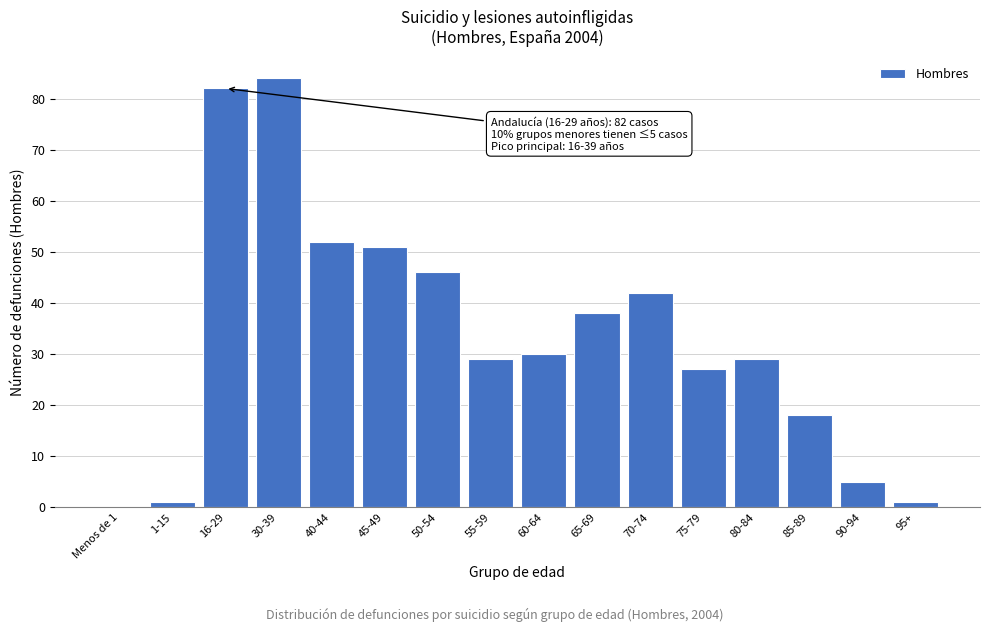

Reading left to right, what are all the values shown in this chart?

Menos de 1=0	1-15=1	16-29=82	30-39=84	40-44=52	45-49=51	50-54=46	55-59=29	60-64=30	65-69=38	70-74=42	75-79=27	80-84=29	85-89=18	90-94=5	95+=1